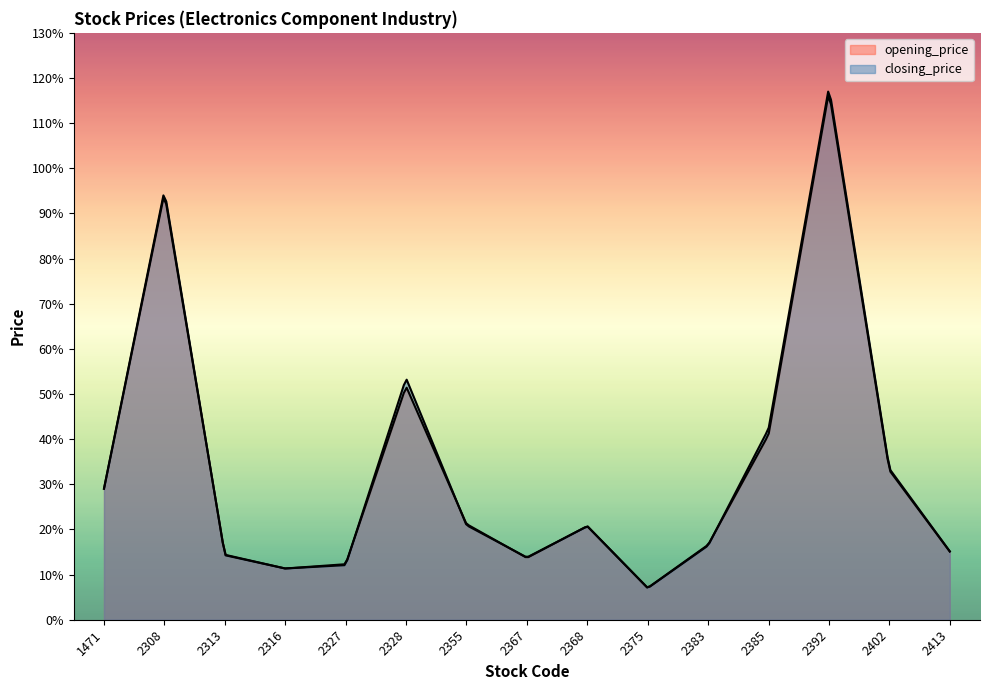

How many interior local valleys does the opening_price series have?

3